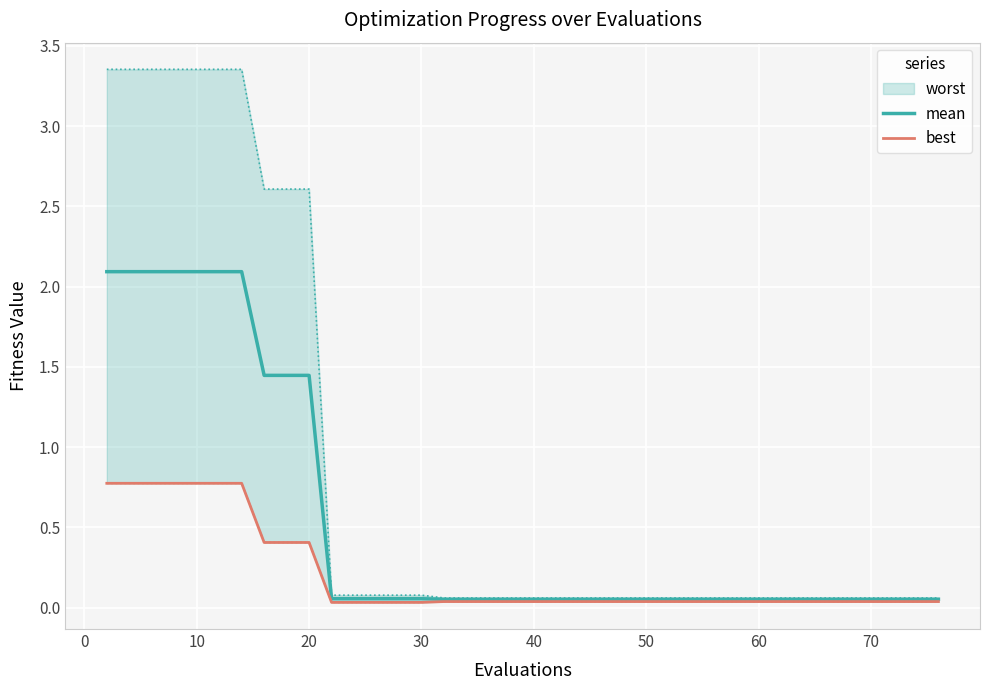

The value of mean at 20 is 2.5. True or false?

False